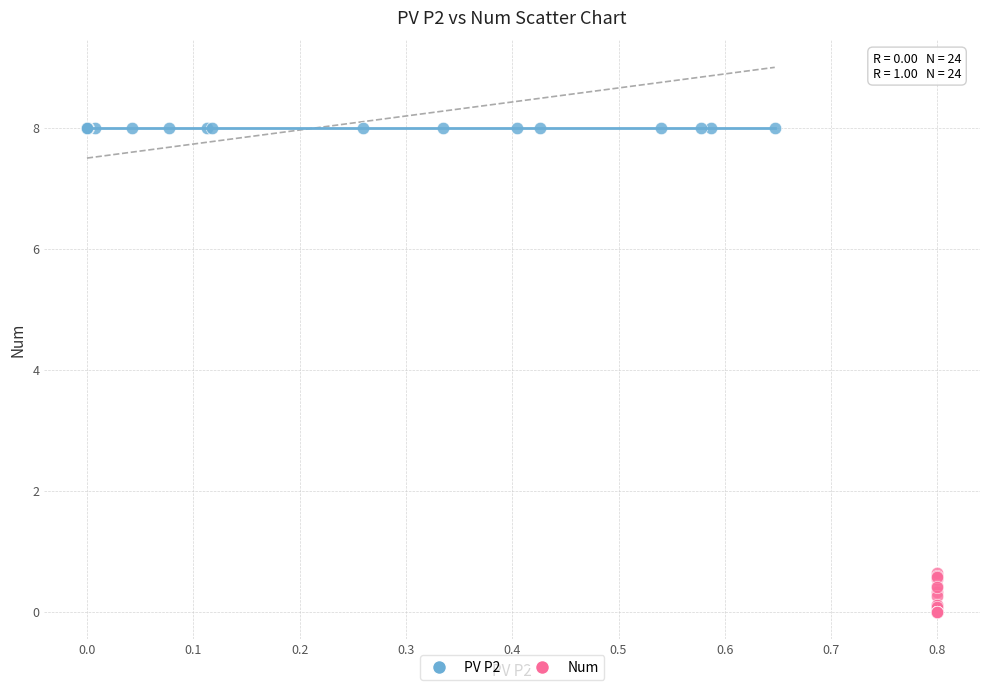

Which series reaches the maximum Y coordinate?

PV P2